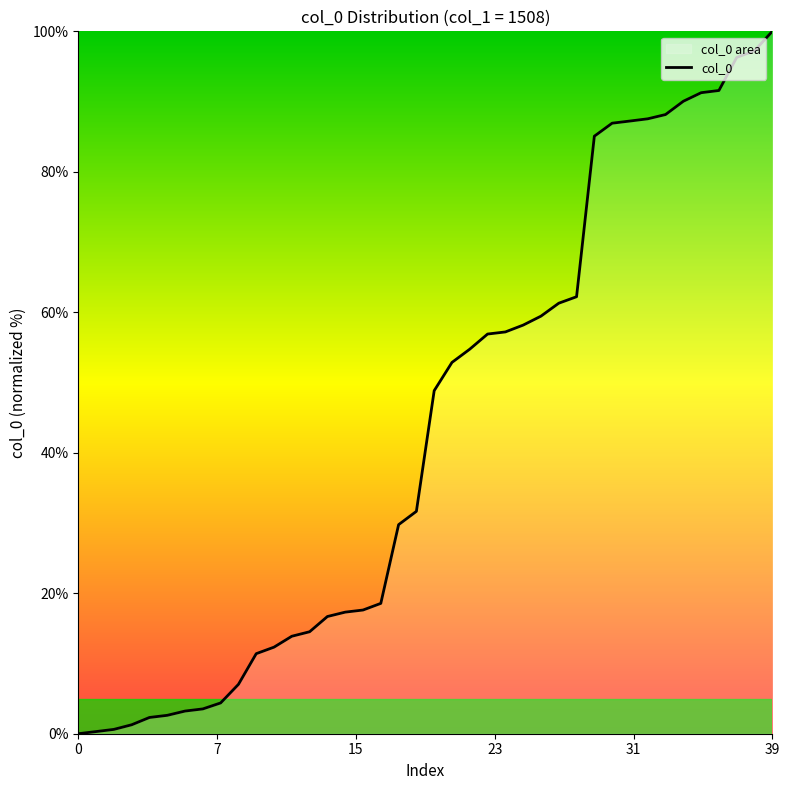

How many data points are above 48?

20